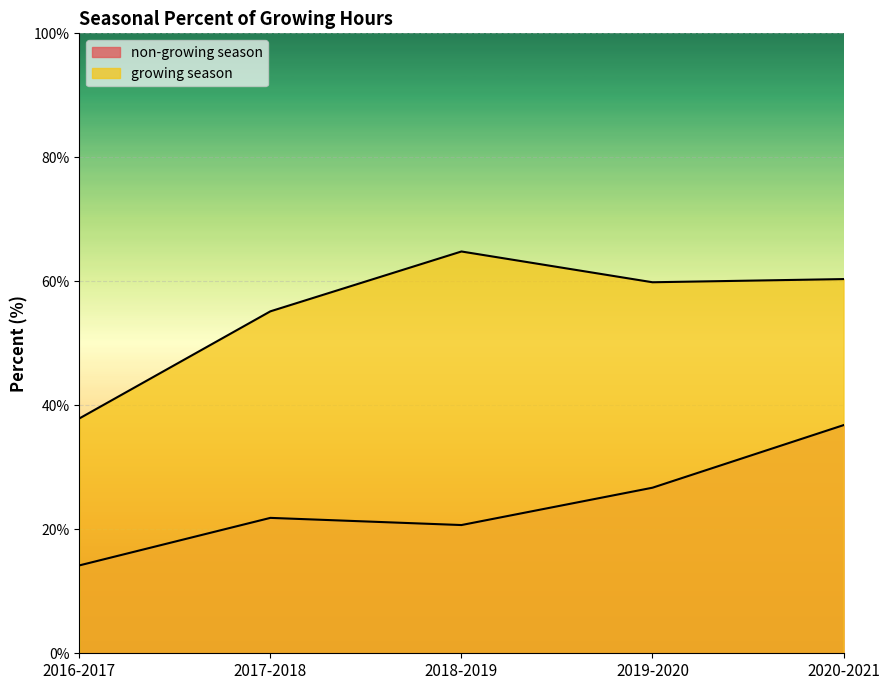

Which has a higher value, 2016-2017 or 2017-2018?

2017-2018